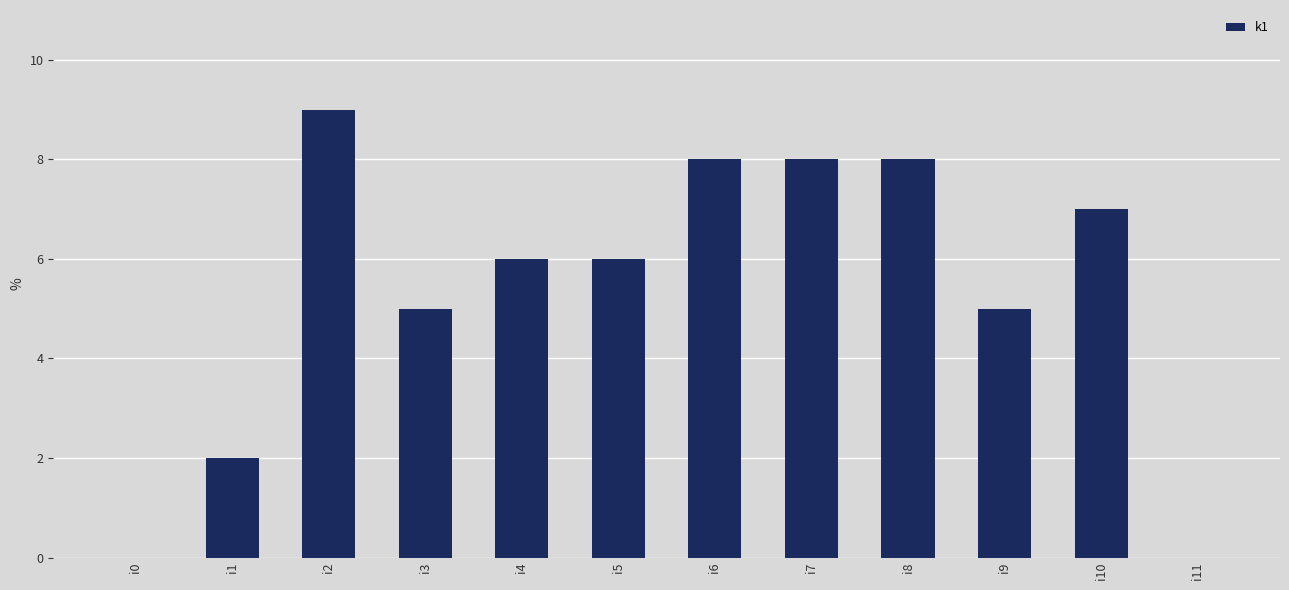

How many categories are shown in the chart?

12